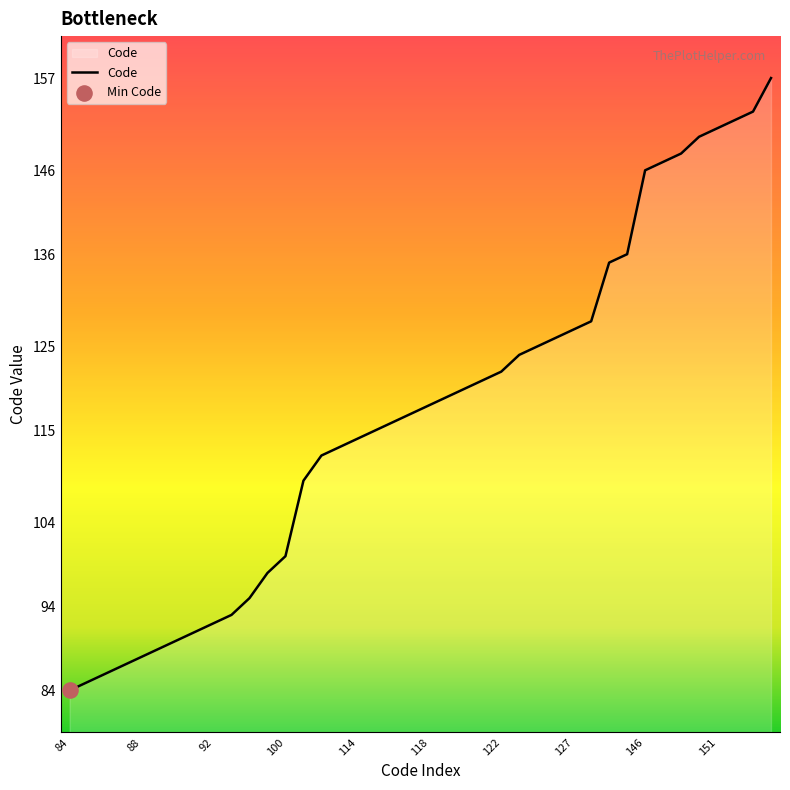

What is the maximum value shown in the chart?

157